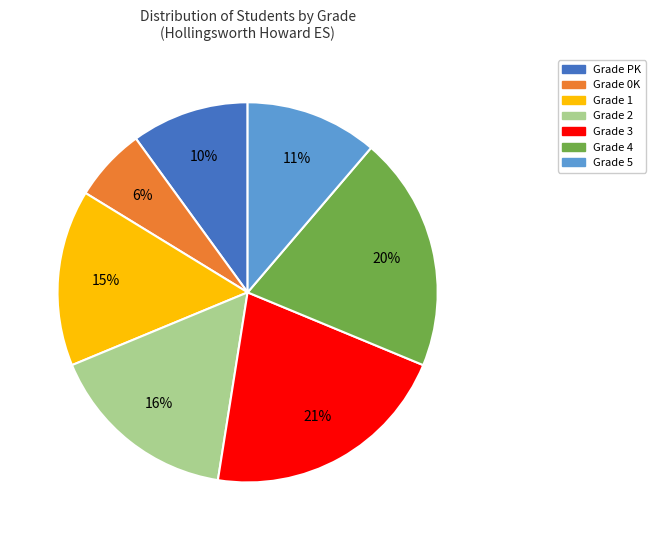

Does any single category account for the majority?

No